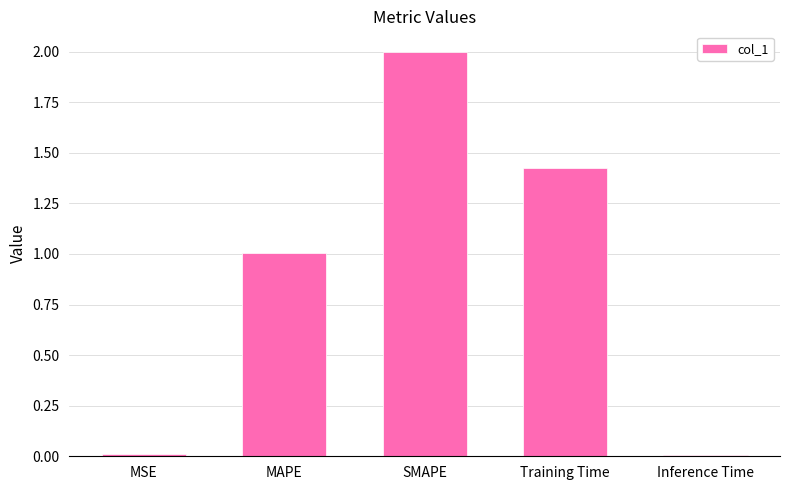

What is the difference between the maximum and second lowest values?

2.0